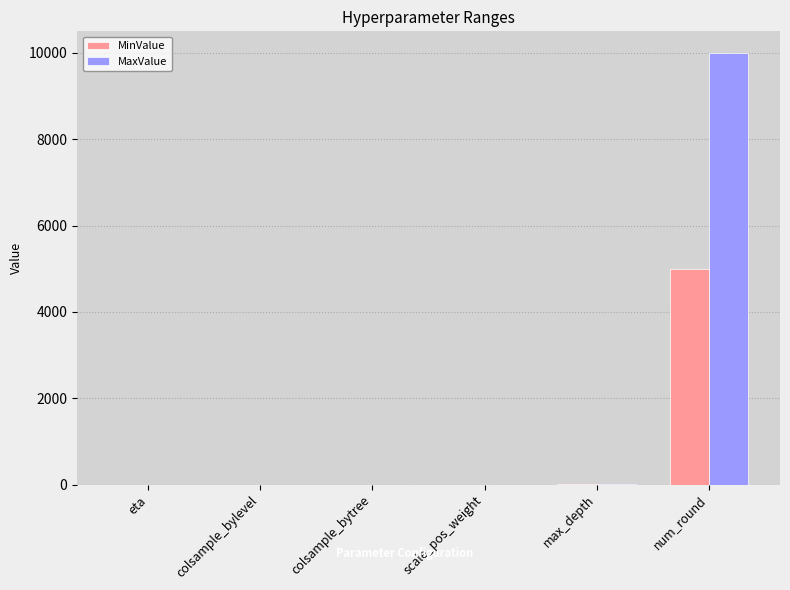

Is it true that MaxValue equals 0.1 at eta?

True